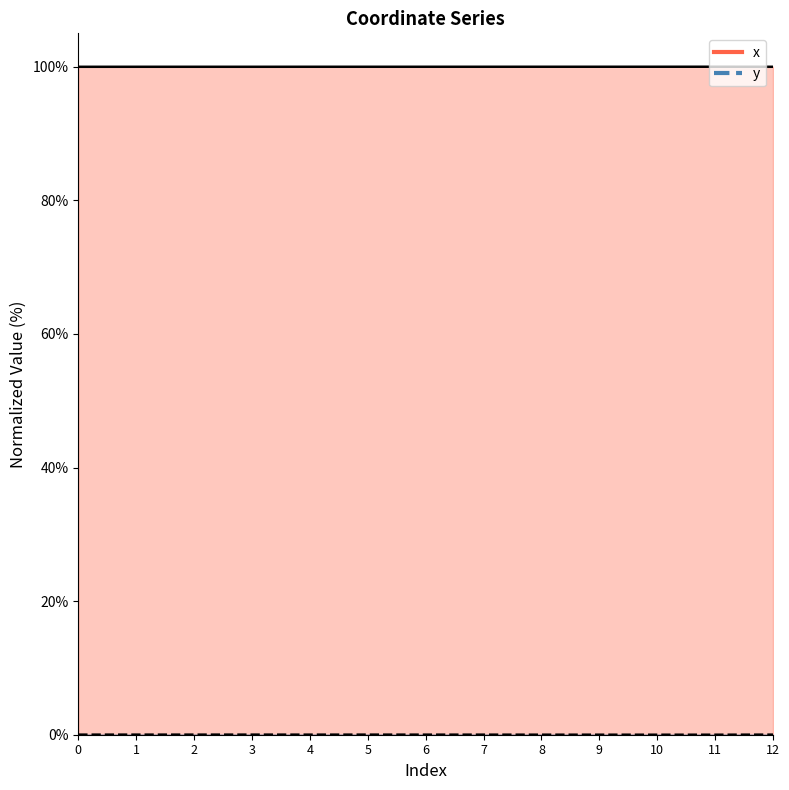

True or false: x has more than 0 interior local peaks.

True